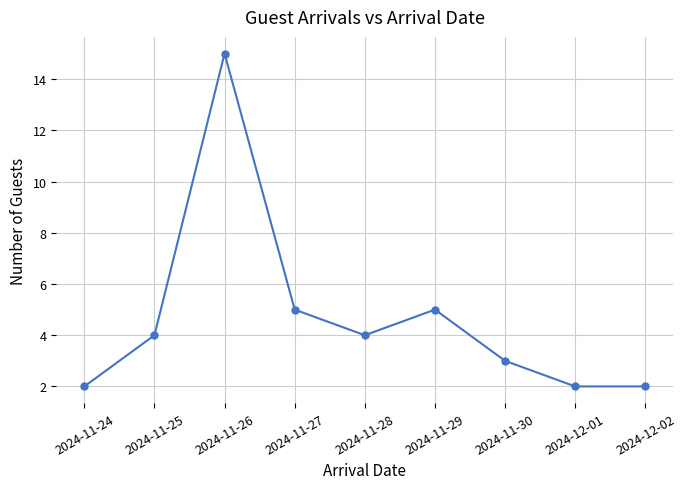

Is it true that the value at 2024-11-29 is 8?

False